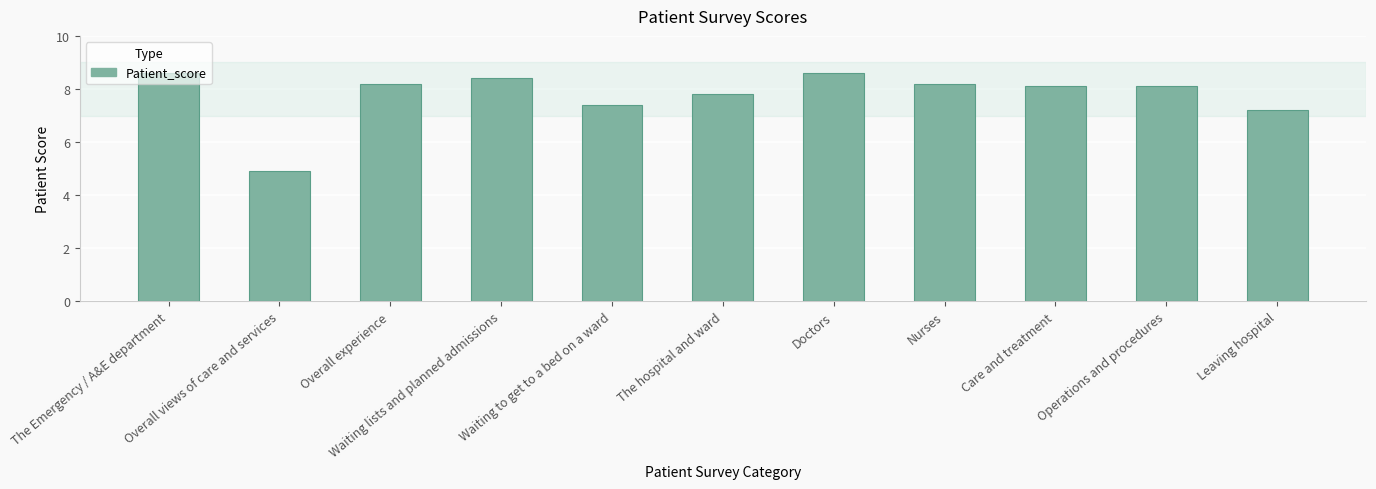

The value at Overall experience is 3.7. True or false?

False